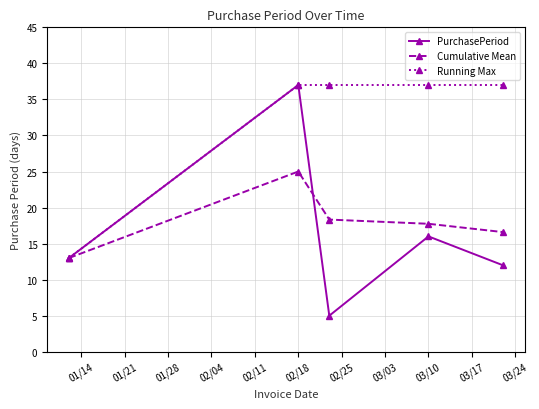

What is the highest value of the Running Max series?

37.0